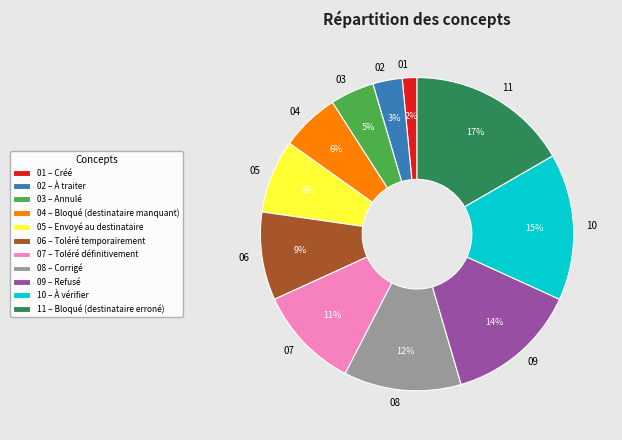

True or false: 10 accounts for 23% of the total.

False